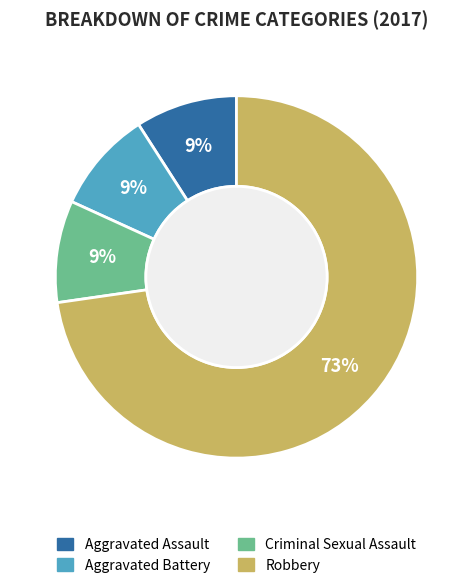

To the nearest percent, what is the difference between the largest and smallest slice percentages?

64%